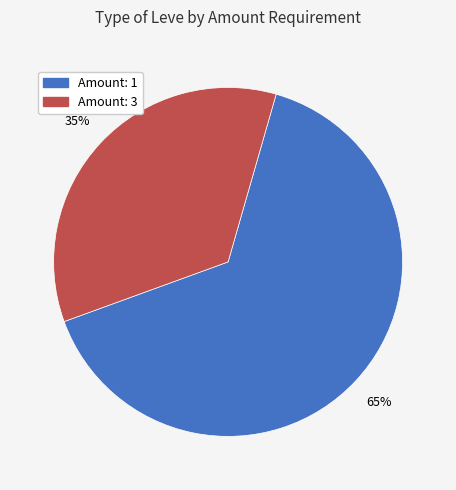

How many slices are in this pie chart?

2